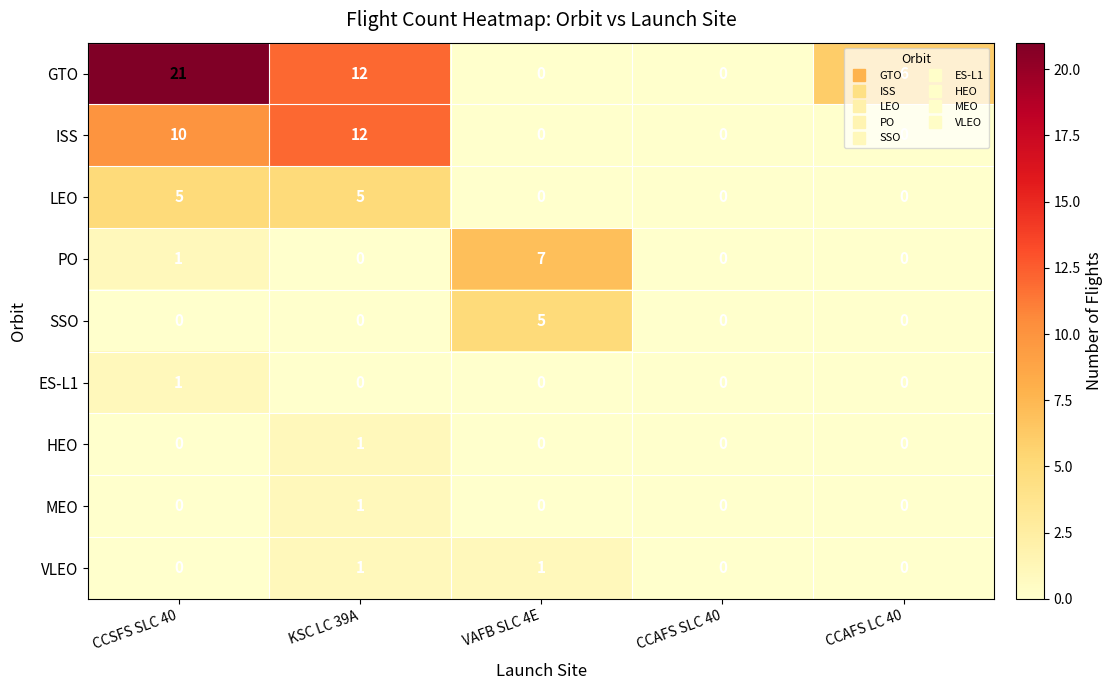

Which series has the largest total across all categories?

GTO